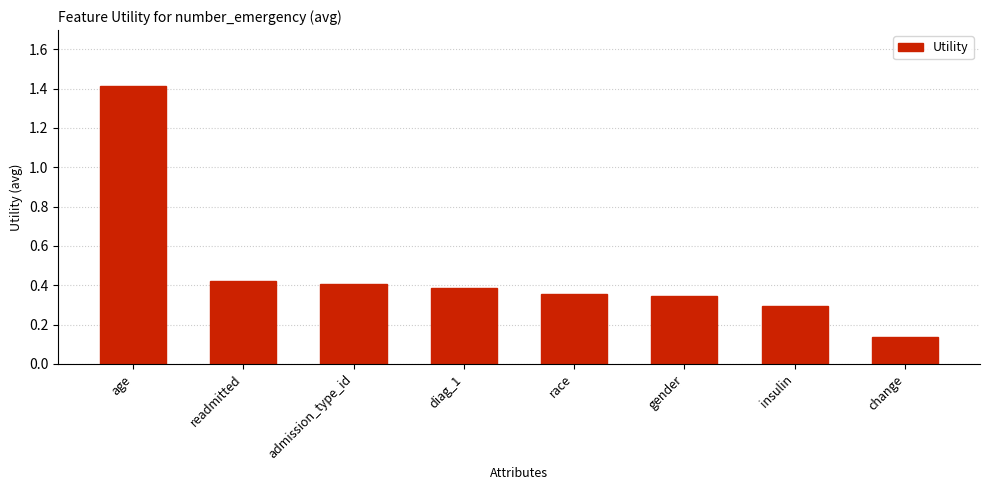

At which category does the chart reach its minimum across all series?

change